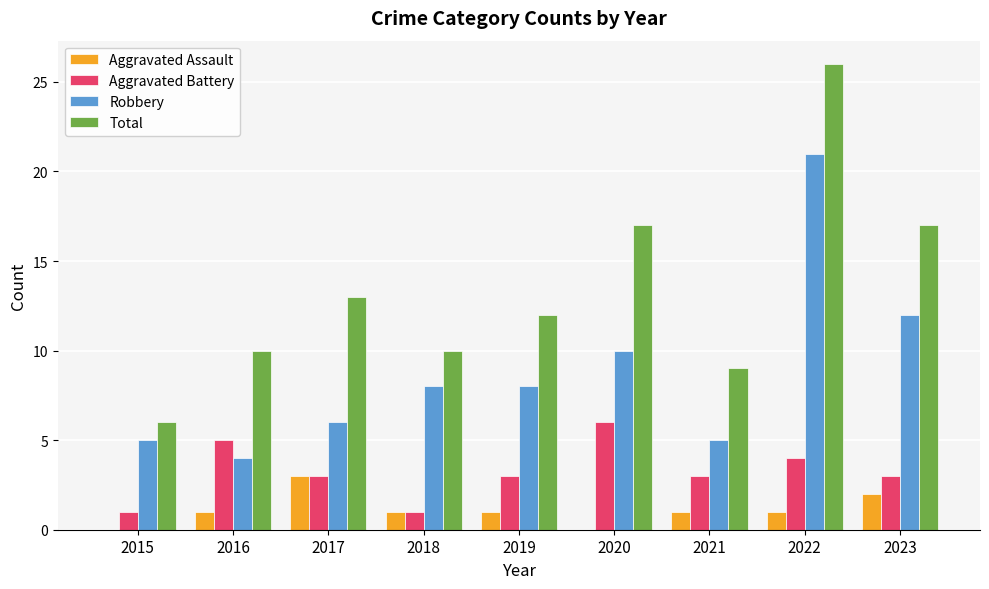

Reading left to right, what are all the values shown in this chart?

Aggravated Assault: 2015=0	2016=1	2017=3	2018=1	2019=1	2020=0	2021=1	2022=1	2023=2
Aggravated Battery: 2015=1	2016=5	2017=3	2018=1	2019=3	2020=6	2021=3	2022=4	2023=3
Robbery: 2015=5	2016=4	2017=6	2018=8	2019=8	2020=10	2021=5	2022=21	2023=12
Total: 2015=6	2016=10	2017=13	2018=10	2019=12	2020=17	2021=9	2022=26	2023=17